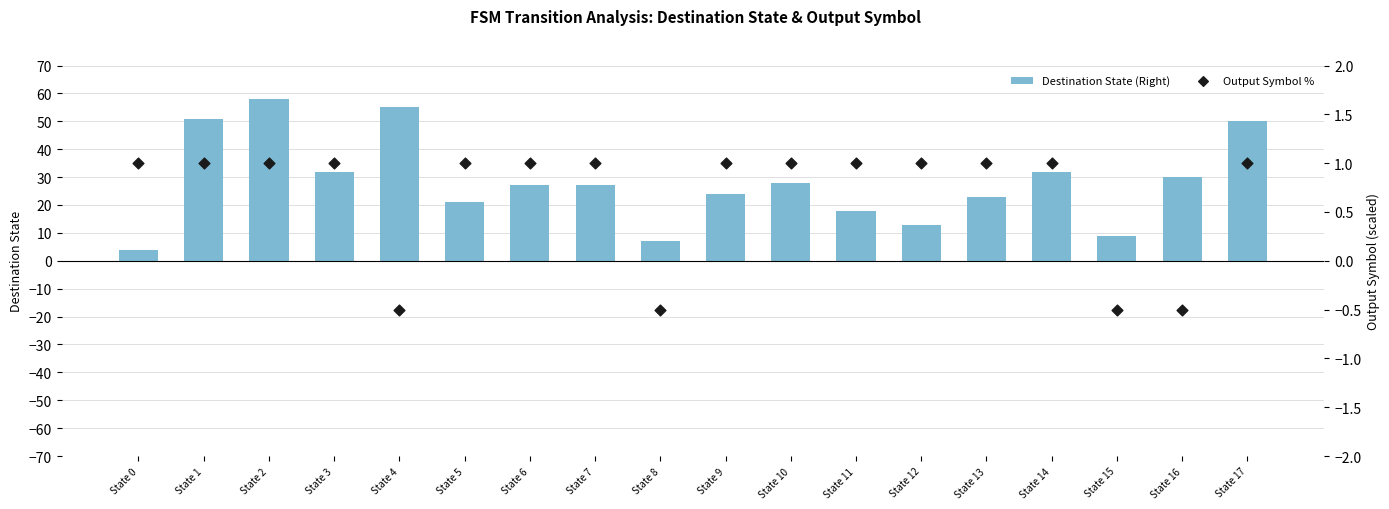

Which series has the largest Y range (max minus min)?

Destination State (Right)